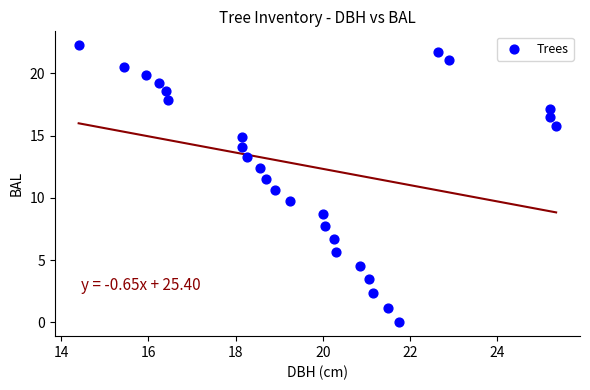

What is the range of X values (max minus min)?

11.0